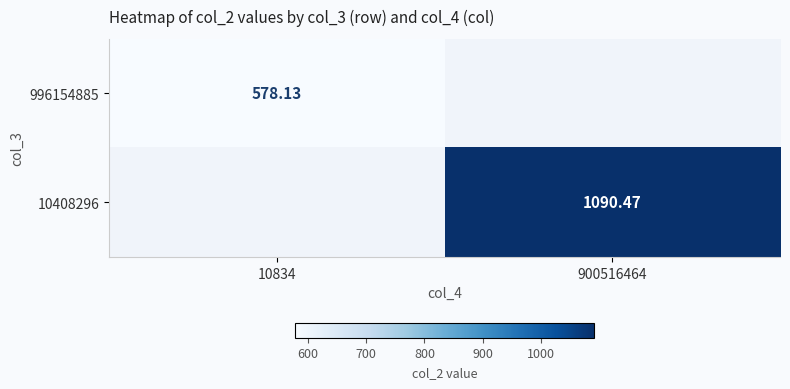

The 10408296 series shows 1090.5 at 900516464. True or false?

True